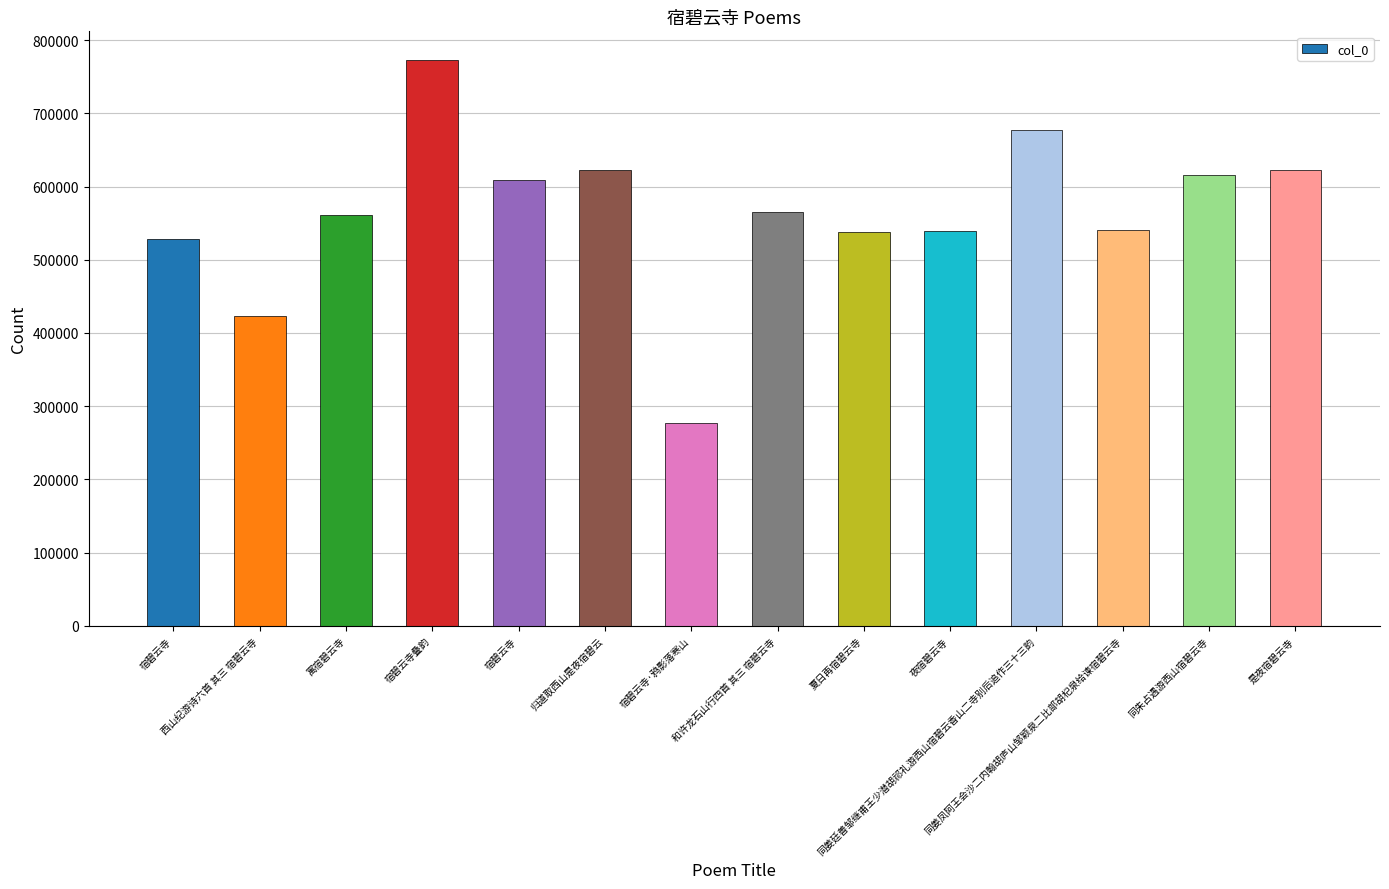

How many values are below 564974?

7